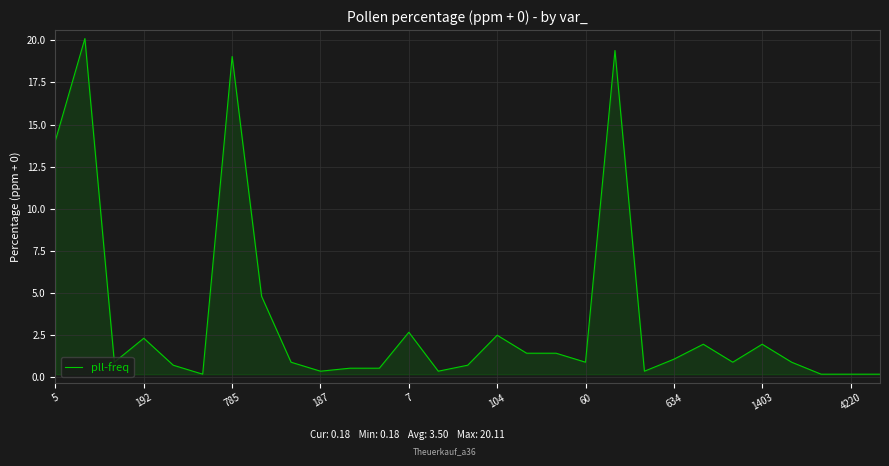

True or false: there are more than 1 points higher than both neighbors.

True